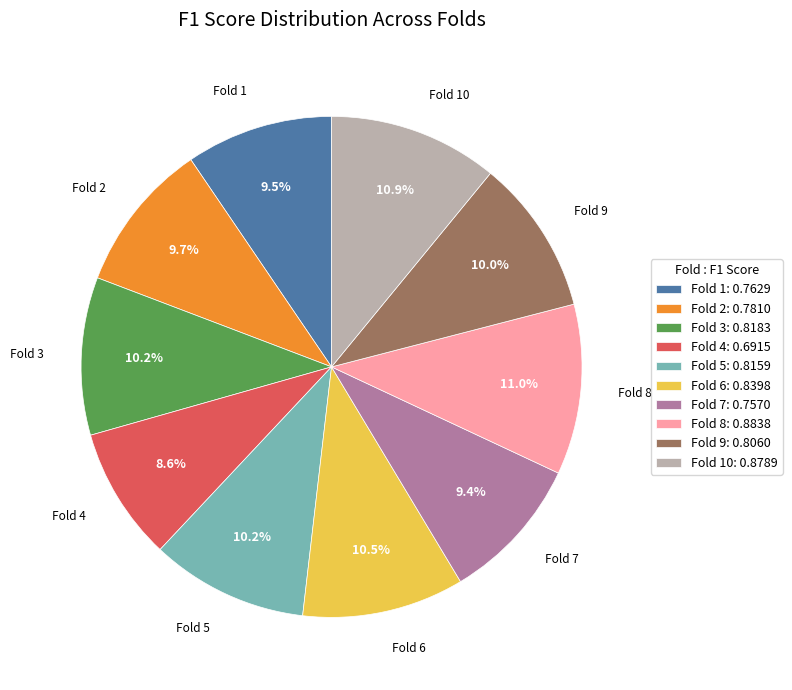

Combined, what portion of the pie is Fold 8: 0.8838 and Fold 1: 0.7629?

20.5%